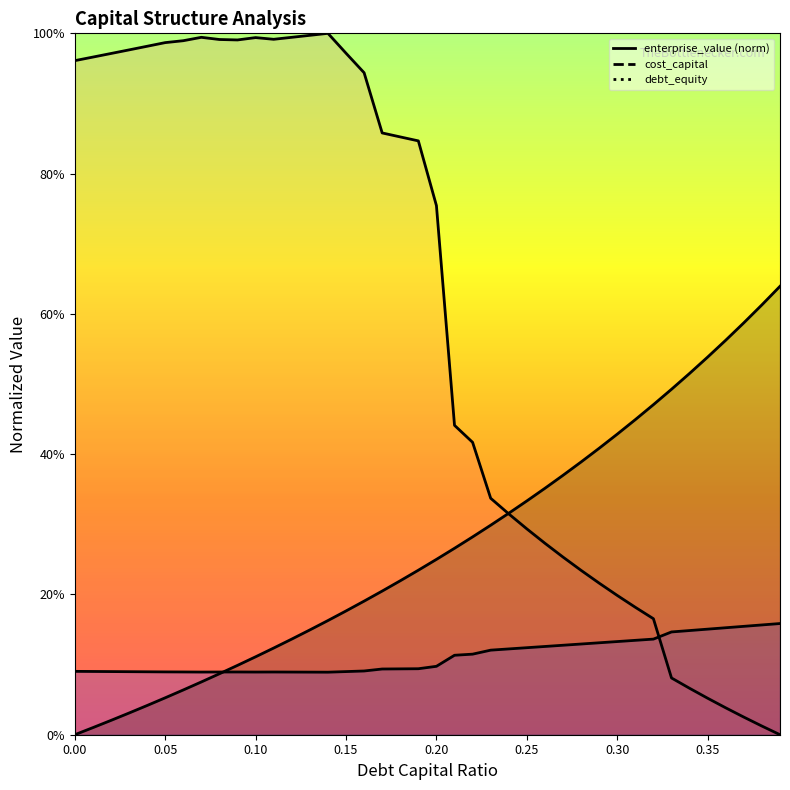

How many interior local peaks does the cost_capital series have?

2